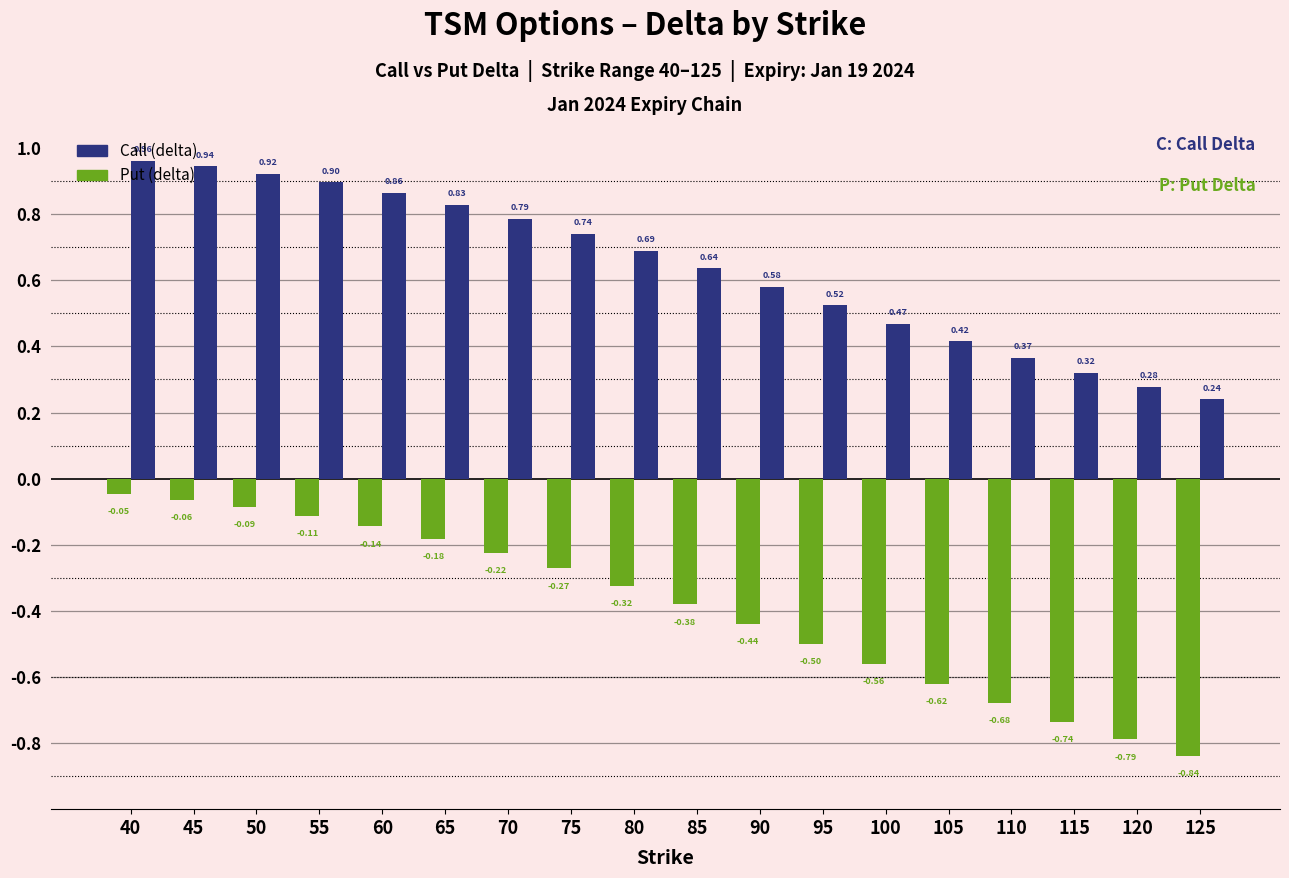

How many bars are there in each group?

2